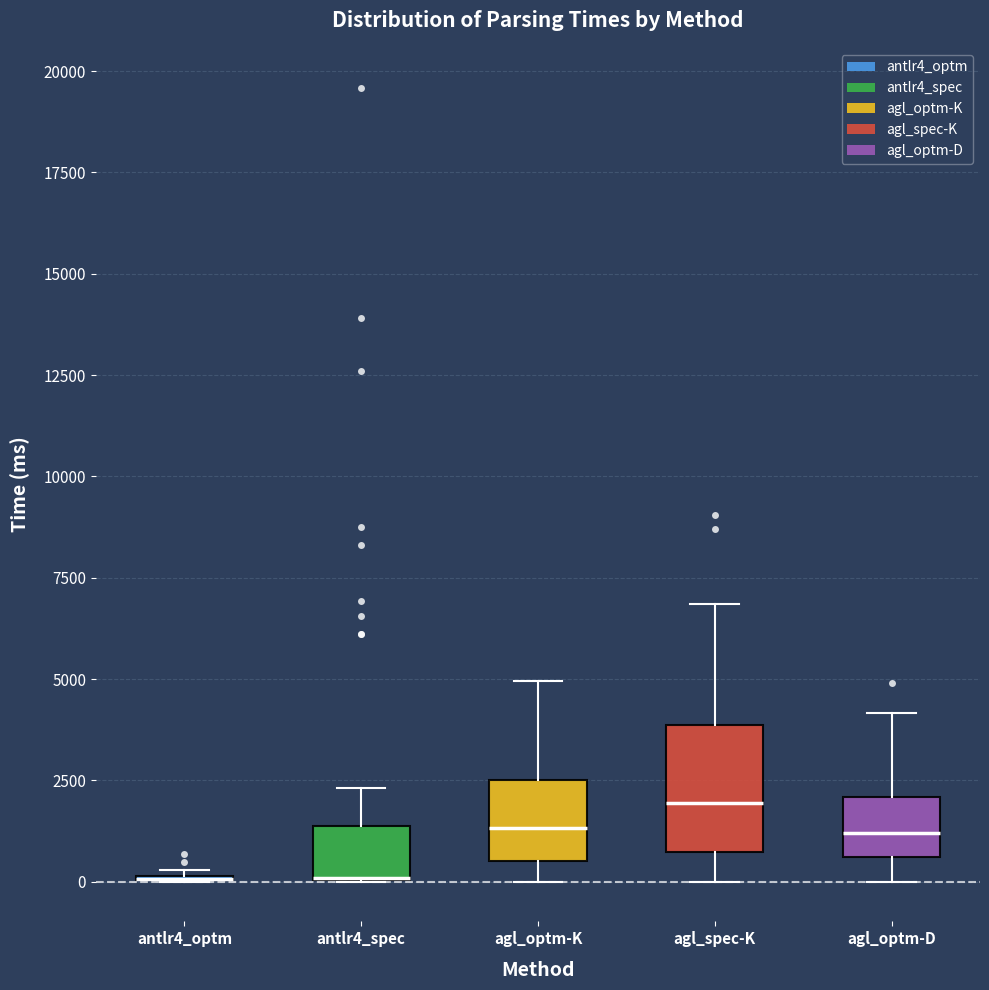

Comparing the boxes themselves (not the whiskers), which one is the tallest?

agl_spec-K